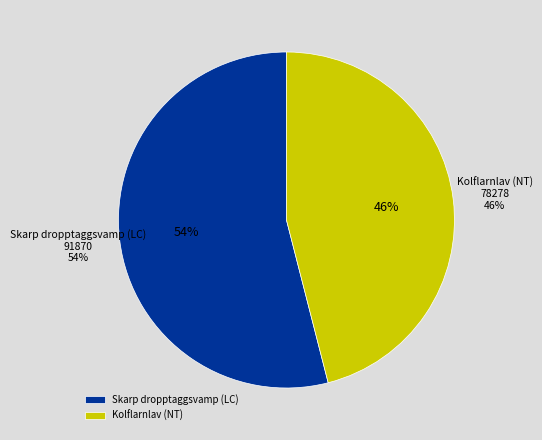

Combined, do Kolflarnlav (NT) and Skarp dropptaggsvamp (LC) account for over 50%?

Yes